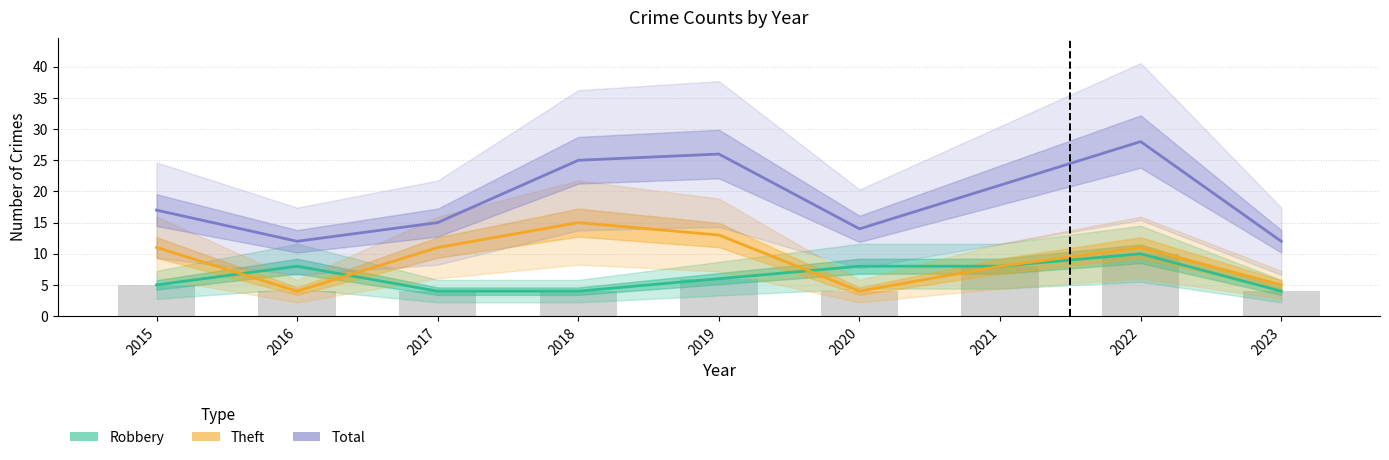

Is the value of Theft at 2020 greater than the value of Robbery at 2019?

No